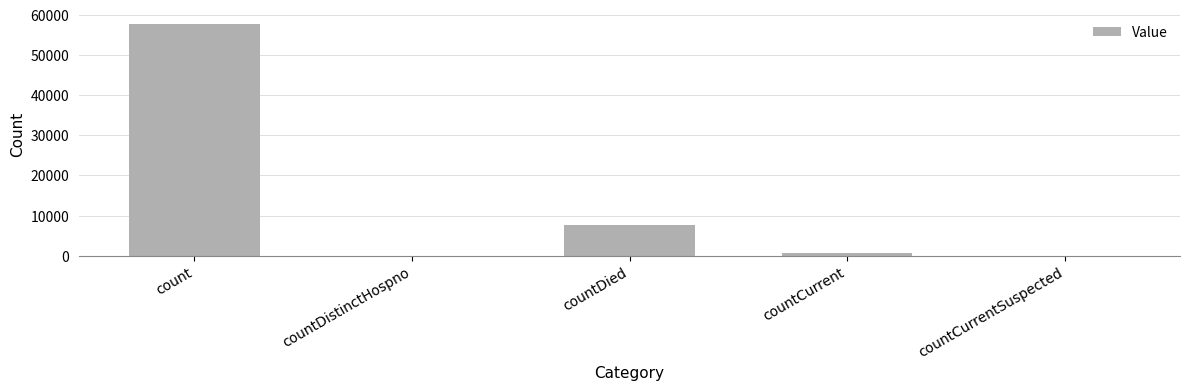

Are the bars horizontal?

No